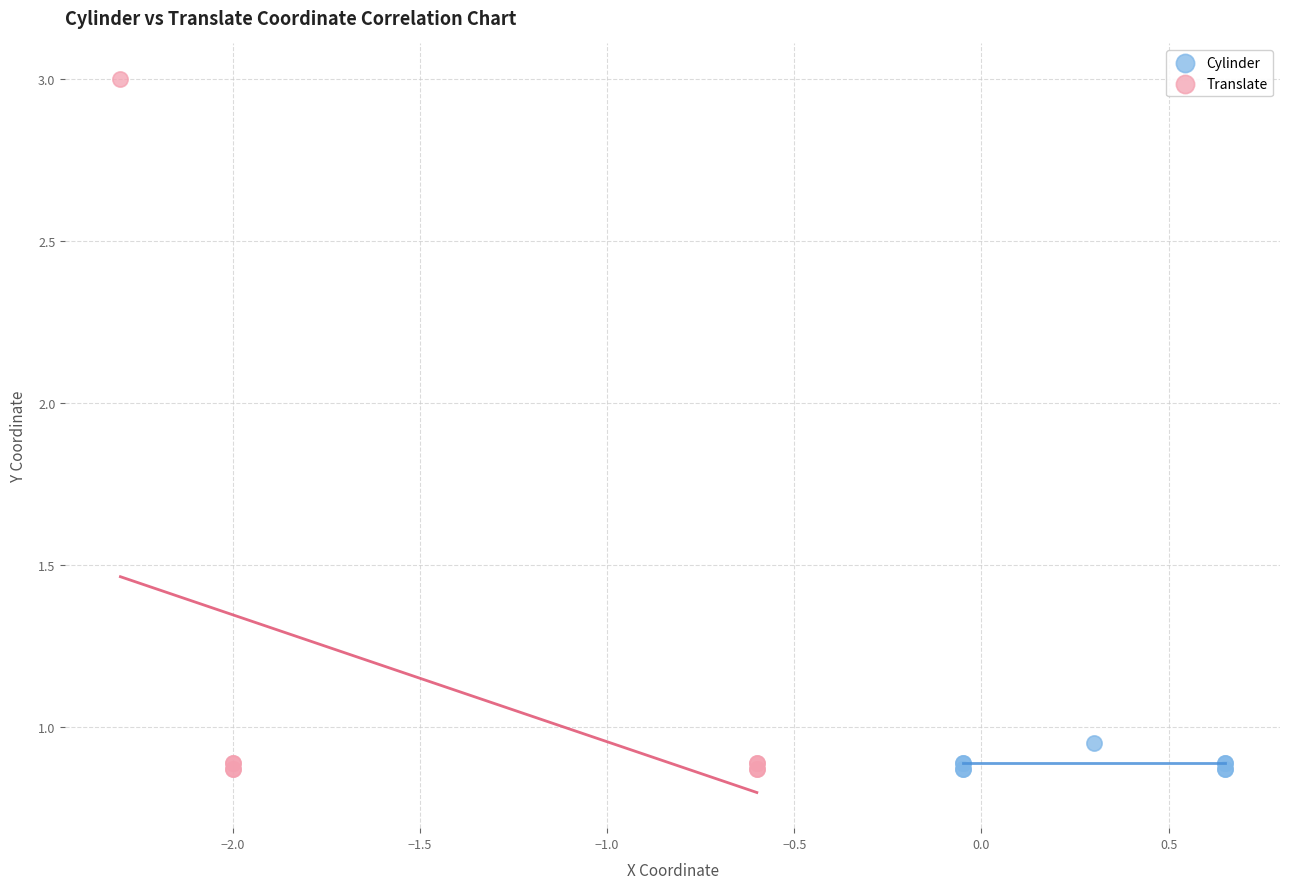

Which series has the widest spread of Y values?

Translate